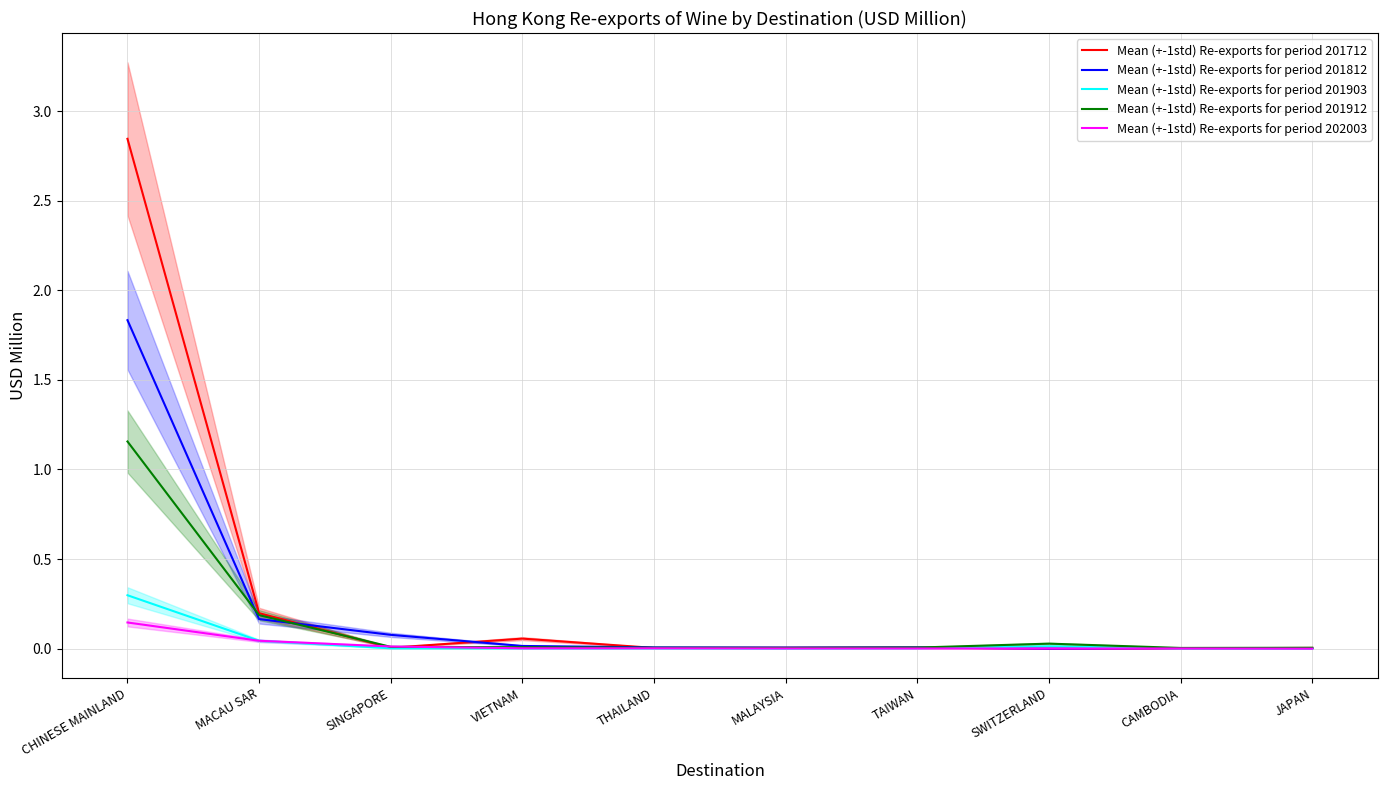

Between which two adjacent categories do Mean (+-1std) Re-exports for period 201712 and Mean (+-1std) Re-exports for period 202003 first intersect?

MACAU SAR and SINGAPORE